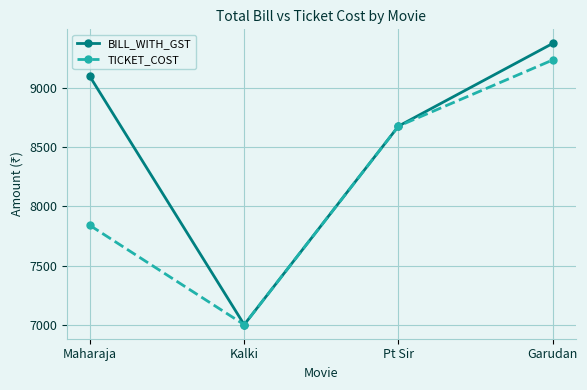

Is it true that TICKET_COST equals 2924 at Kalki?

False